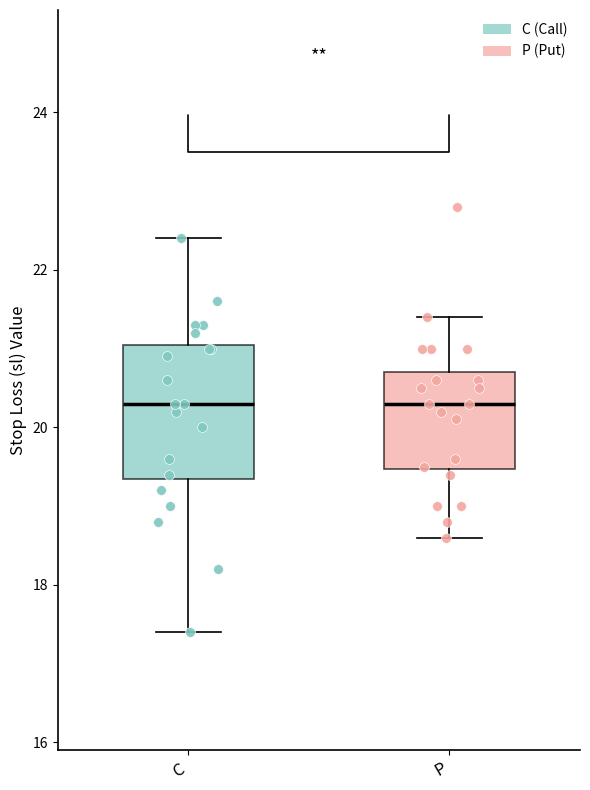

Reading left to right, transcribe this box plot: for each box, give where its median line is, the range the box spans, and where its two whiskers end, as read against the y-axis. The values are not printed on the chart, so give them approximately, as read against the axis.

C: median 20.4, box 19.4 to 21.0, whiskers 17.4 to 22.4
P: median 20.4, box 19.4 to 20.8, whiskers 18.6 to 21.4